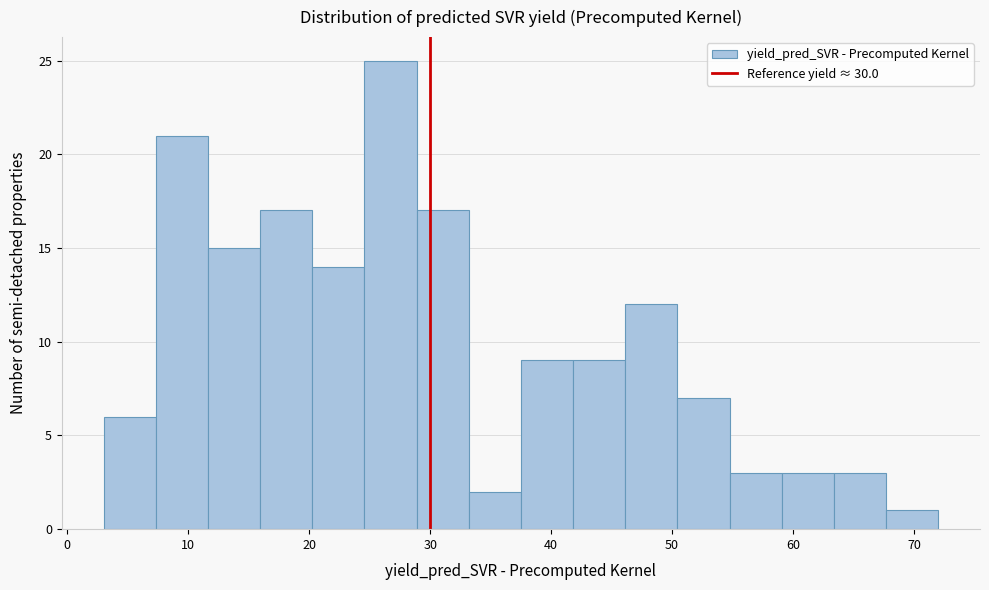

Reading left to right, list every bar in this chart as the range it spans on the x-axis followed by its height. Neither the bar edges nor the heights are printed on the chart, so give them approximately, as read against the axes.

3 to 7: 6
7 to 12: 21
12 to 16: 15
16 to 20: 17
20 to 25: 14
25 to 29: 25
29 to 33: 17
33 to 38: 2
38 to 42: 9
42 to 46: 9
46 to 50: 12
50 to 55: 7
55 to 59: 3
59 to 63: 3
63 to 68: 3
68 to 72: 1